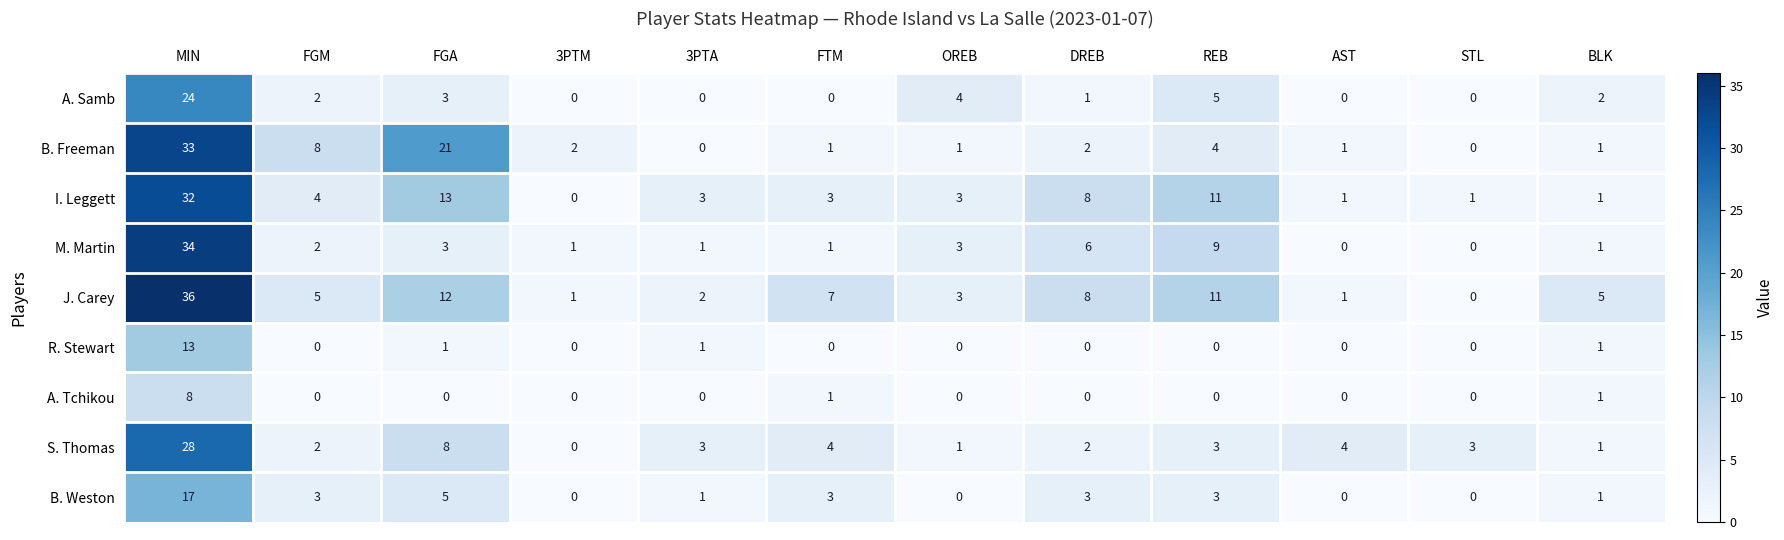

What is the greatest value displayed?

36